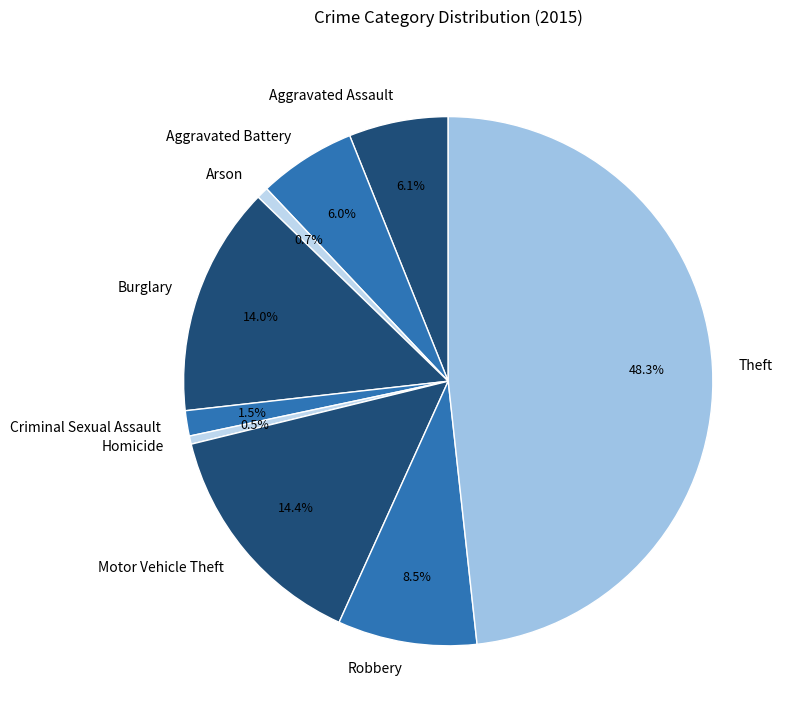

To the nearest percent, what is the difference between the Burglary and Arson slice percentages?

13%